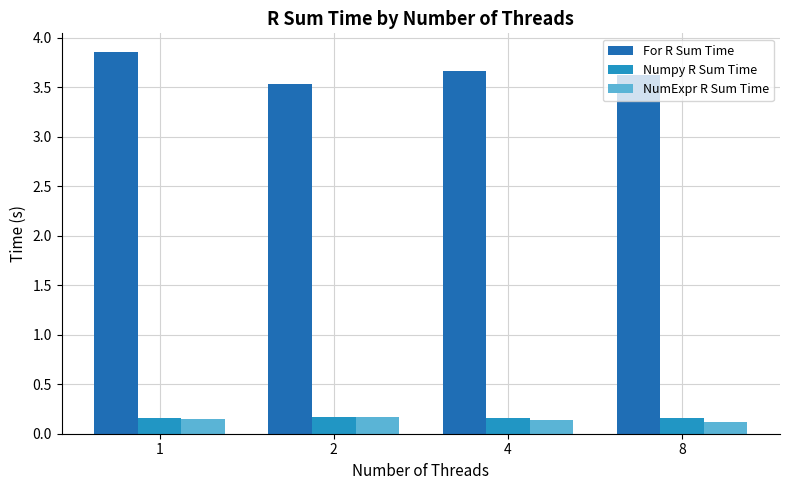

Which series has the largest total across all categories?

For R Sum Time